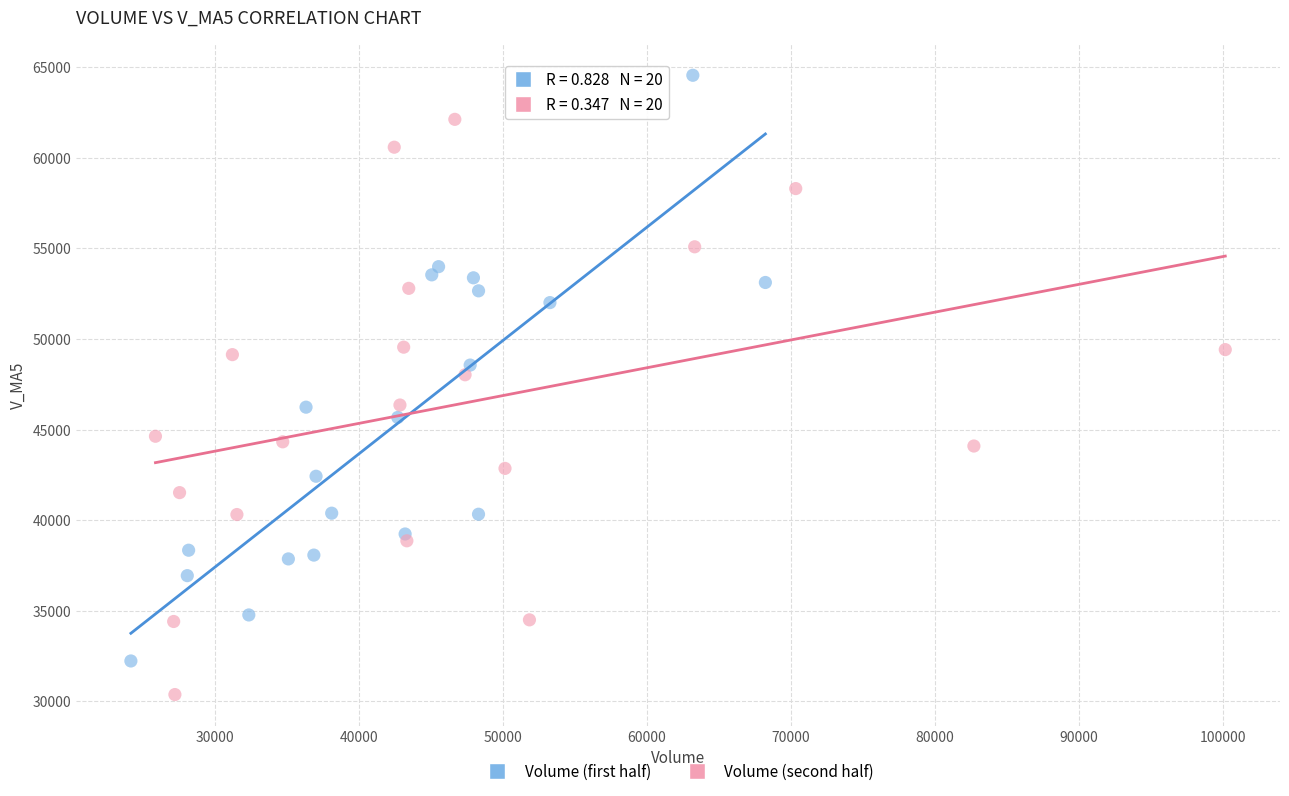

Which series contains the highest Y value?

Volume (first half)